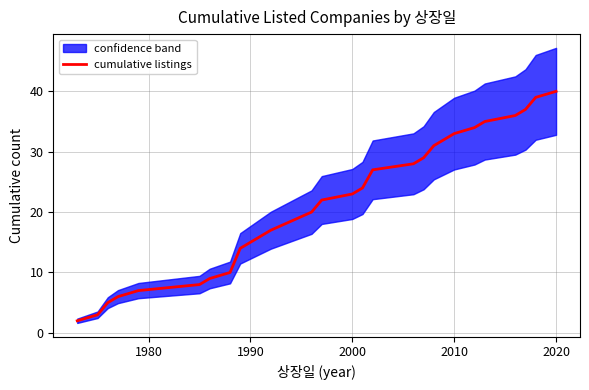

What is the maximum value for cumulative listings?

40